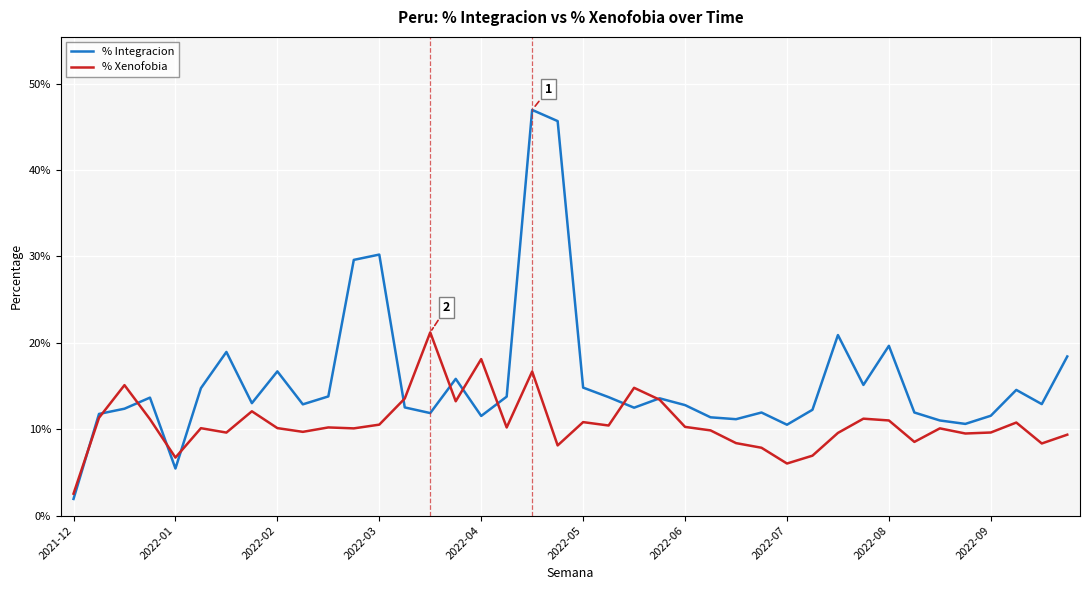

Where is the first local minimum for % Integracion?

2022-01